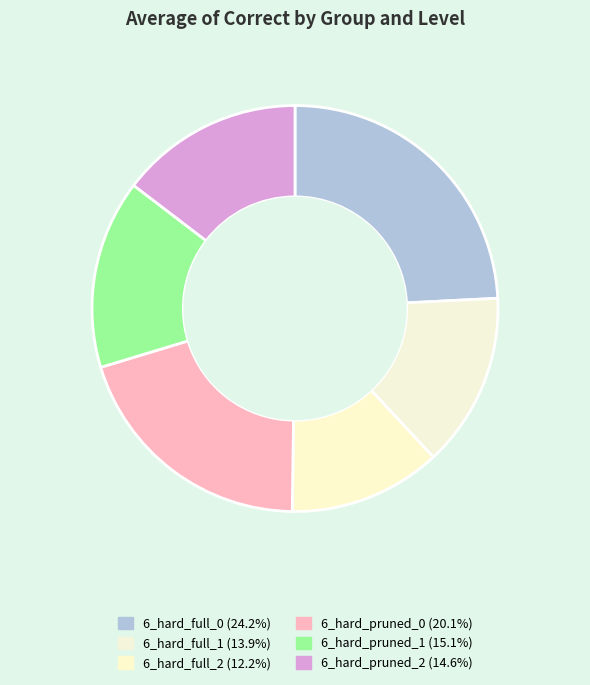

How many slices are in this pie chart?

6